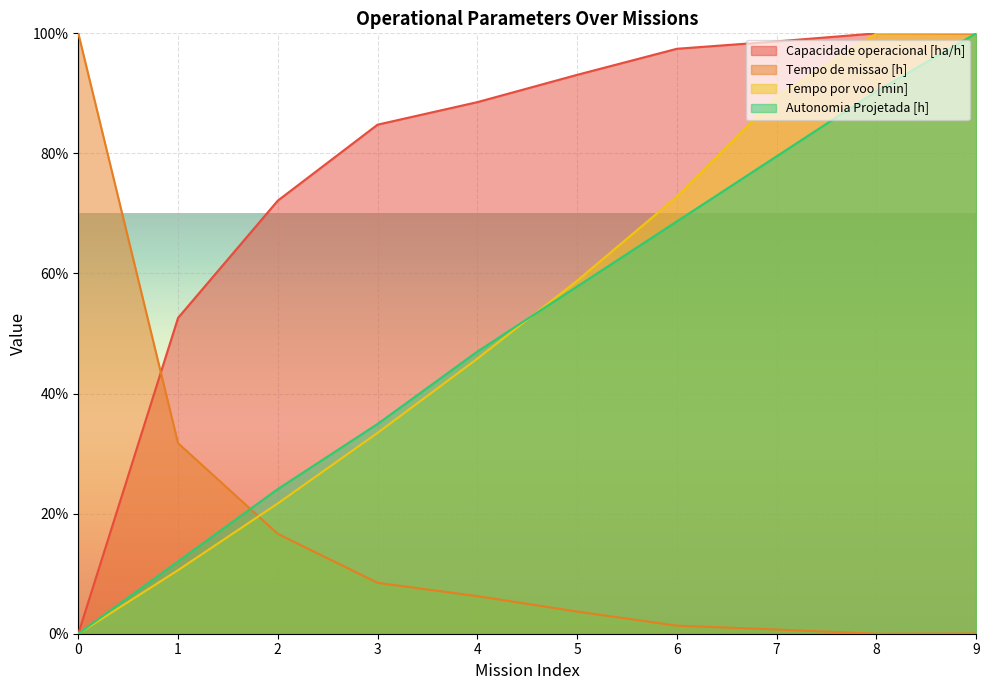

Where is Tempo de missao [h] nearest to the value 50?

1